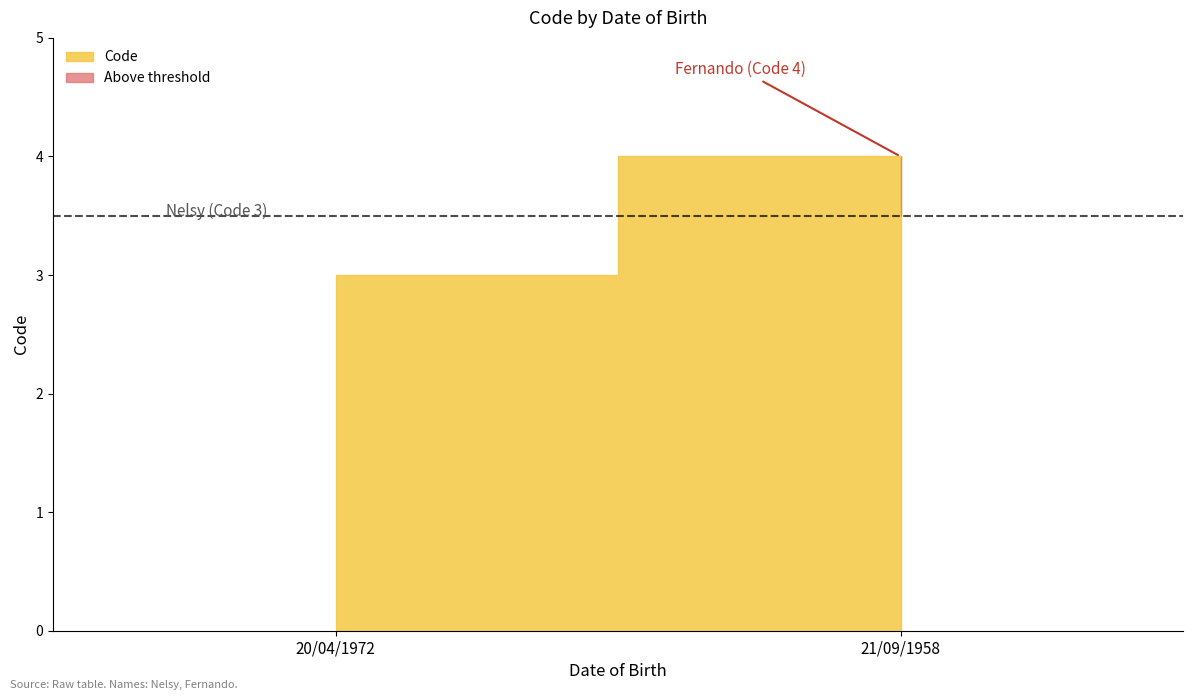

What value does the data have at 21/09/1958?

4